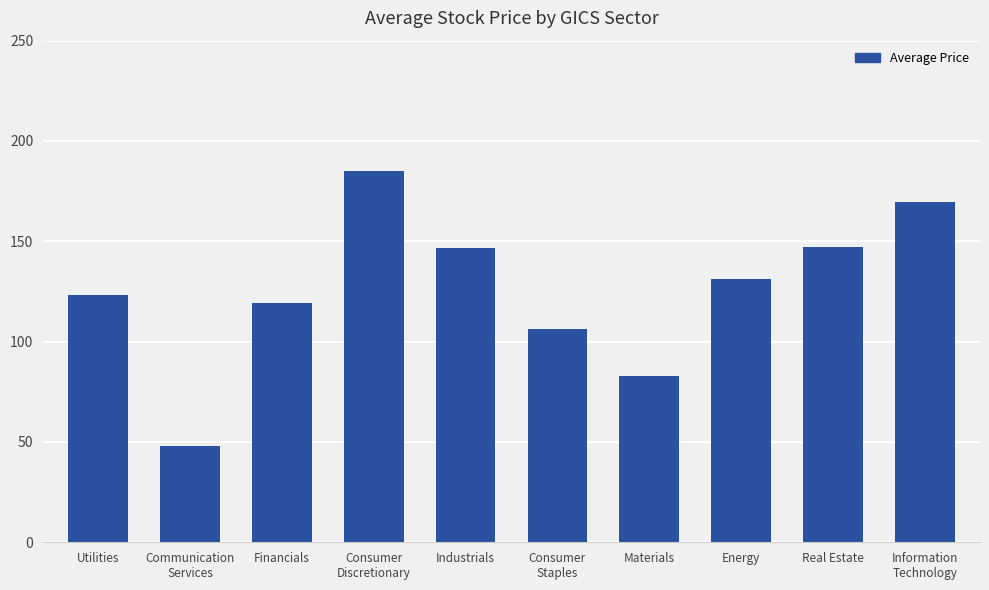

What is the maximum value shown in the chart?

185.3